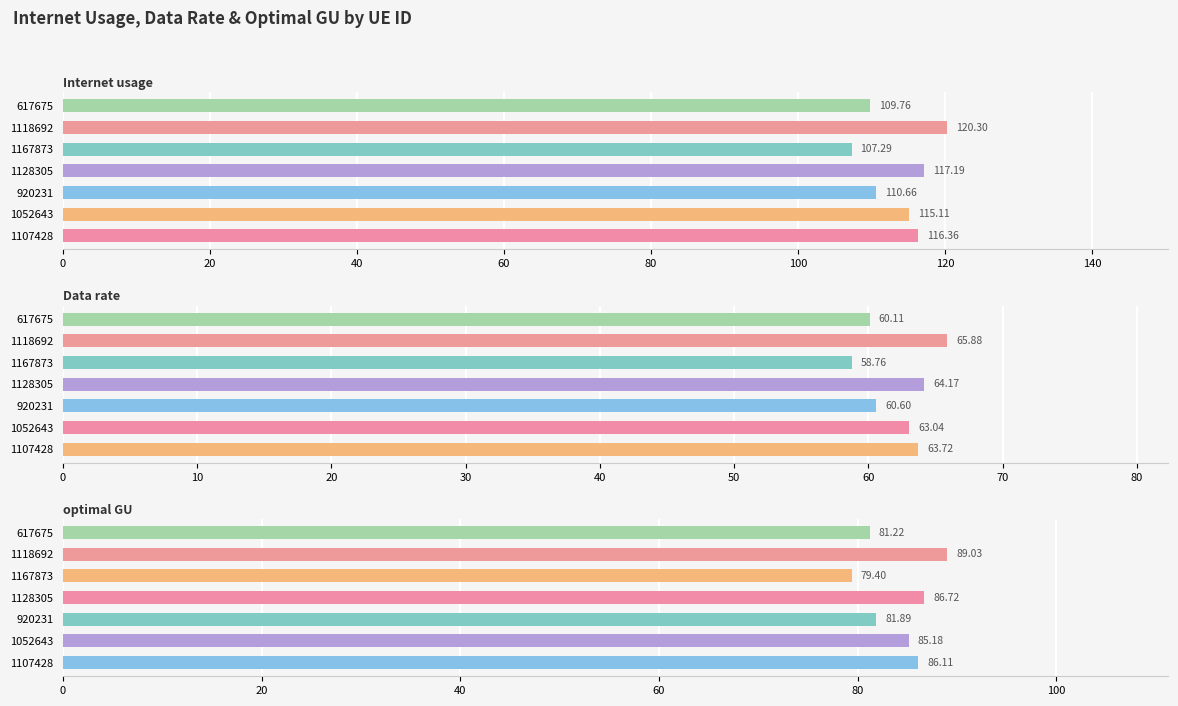

What is the highest value of the Internet usage series?

120.3